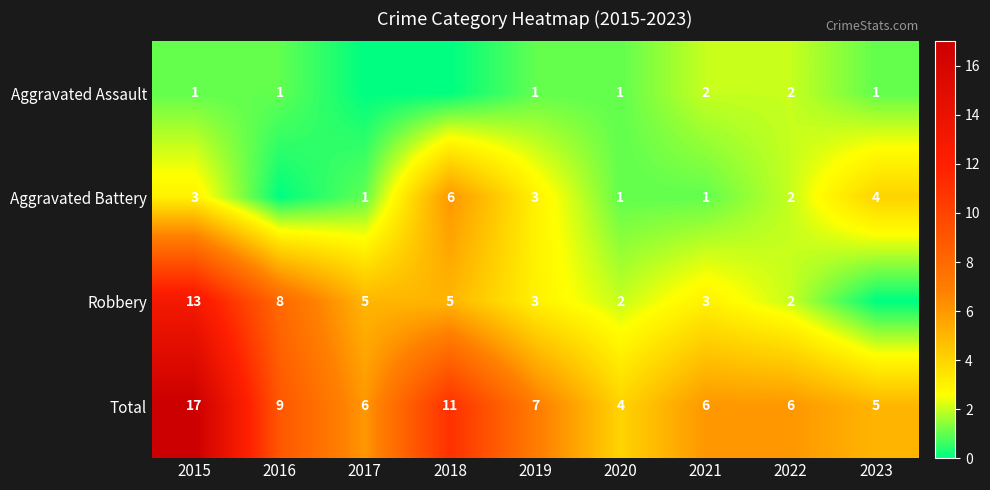

At 2015, list the series in order from smallest to largest.

Aggravated Assault, Aggravated Battery, Robbery, Total